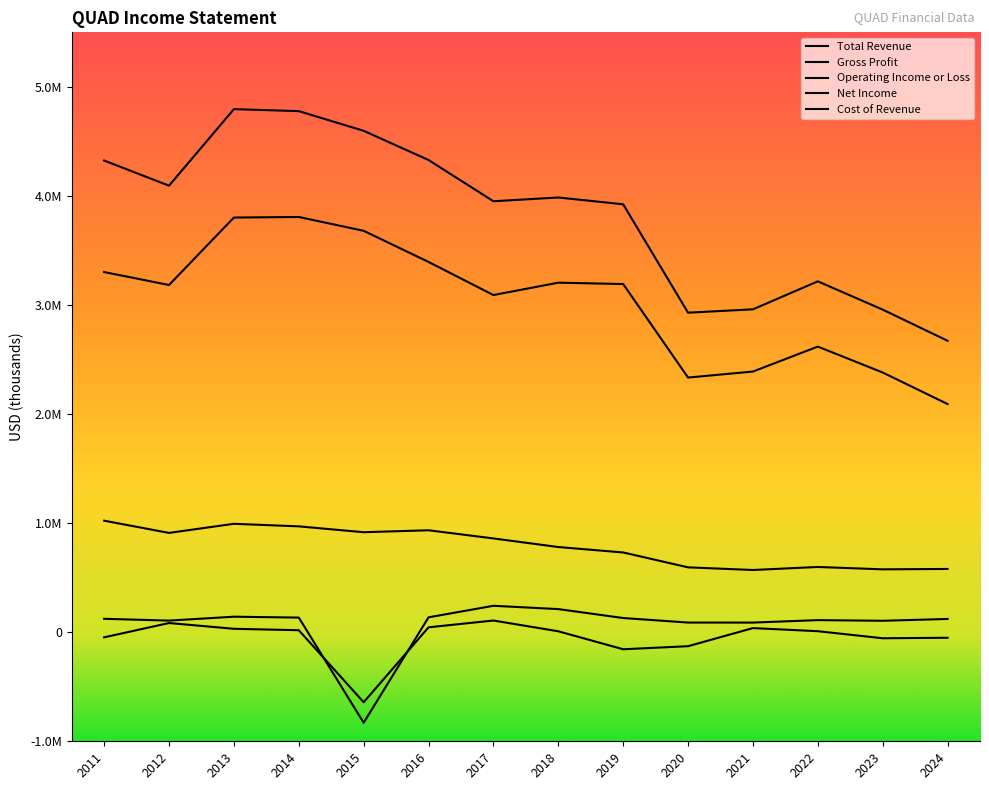

Reading left to right, extract all data points from this chart.

Total Revenue: 2011=4324600	2012=4094000	2013=4795900	2014=4777600	2015=4597100	2016=4329500	2017=3951200	2018=3985800	2019=3923400	2020=2929600	2021=2960400	2022=3217000	2023=2957700	2024=2672200
Gross Profit: 2011=1022500	2012=910500	2013=994000	2014=970500	2015=916800	2016=934700	2017=859900	2018=781000	2019=731200	2020=594800	2021=570500	2022=598200	2023=576500	2024=580000
Operating Income or Loss: 2011=122900	2012=106500	2013=142200	2014=134100	2015=-830000	2016=136500	2017=242300	2018=212000	2019=130100	2020=88600	2021=88300	2022=110900	2023=104900	2024=121500
Net Income: 2011=-46900	2012=84200	2013=31400	2014=18300	2015=-641900	2016=44900	2017=107200	2018=8500	2019=-156300	2020=-128300	2021=37800	2022=9300	2023=-55400	2024=-50900
Cost of Revenue: 2011=3302100	2012=3183500	2013=3801900	2014=3807100	2015=3680300	2016=3394800	2017=3091300	2018=3204800	2019=3192200	2020=2334800	2021=2389900	2022=2618800	2023=2381200	2024=2092200